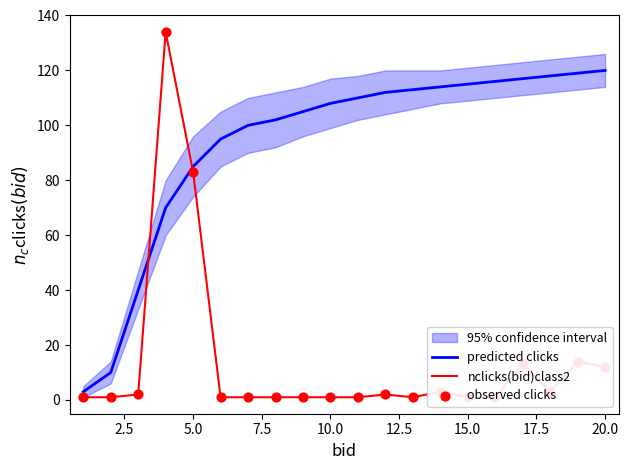

What are all the series names shown in the legend?

predicted clicks, nclicks(bid)class2, observed clicks